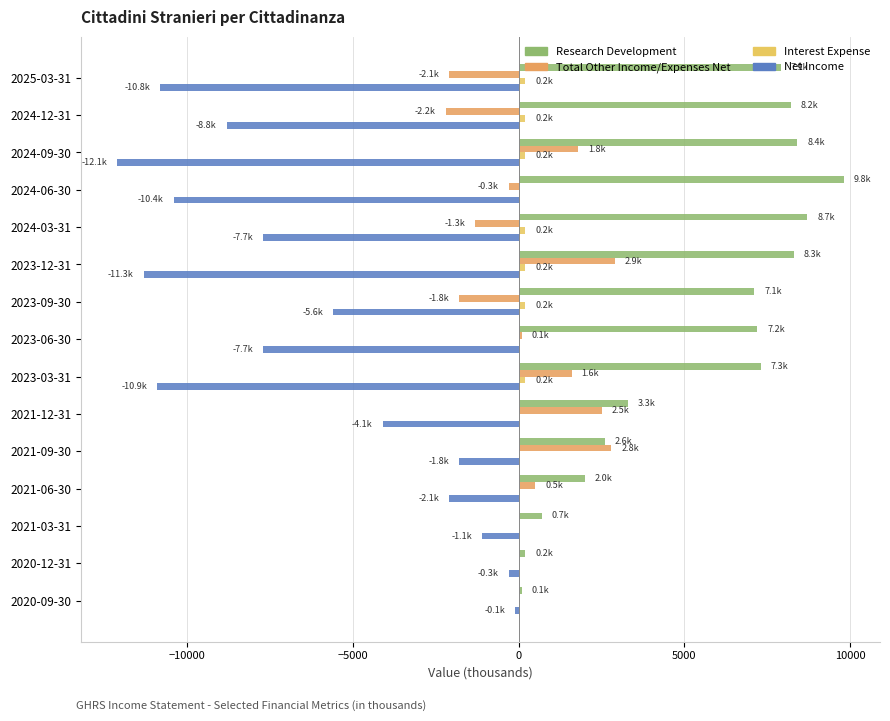

At which category does the chart reach its peak across all series?

2024-06-30